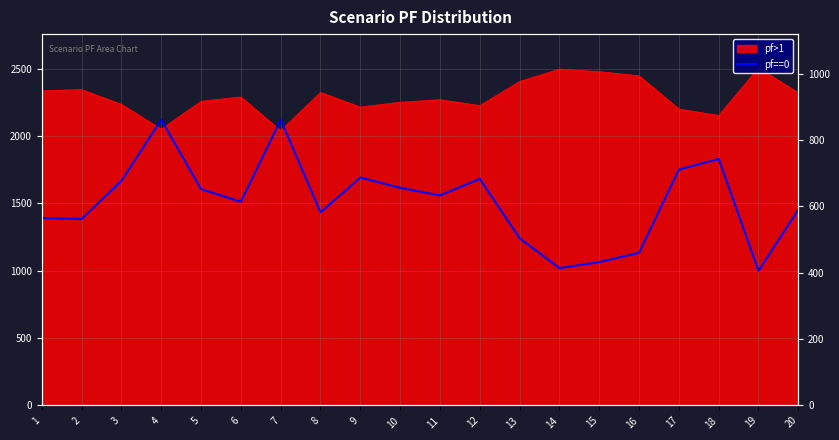

What is the difference between the maximum and minimum values?

455